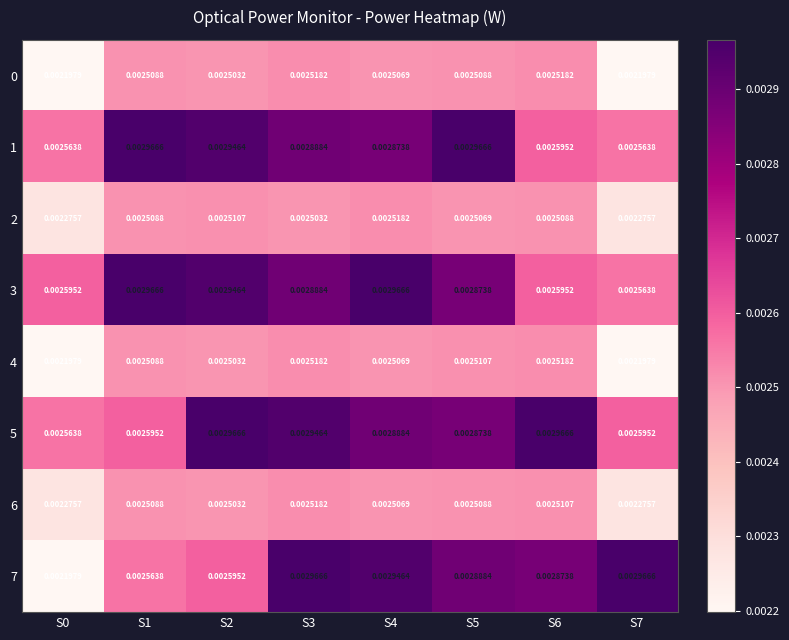

Is the value of 2 at S2 greater than the value of 7 at S6?

No